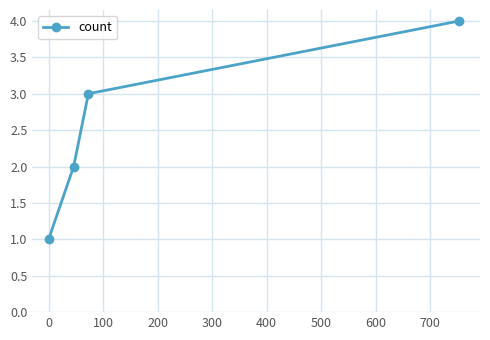

What is the difference between the maximum and minimum values?

3